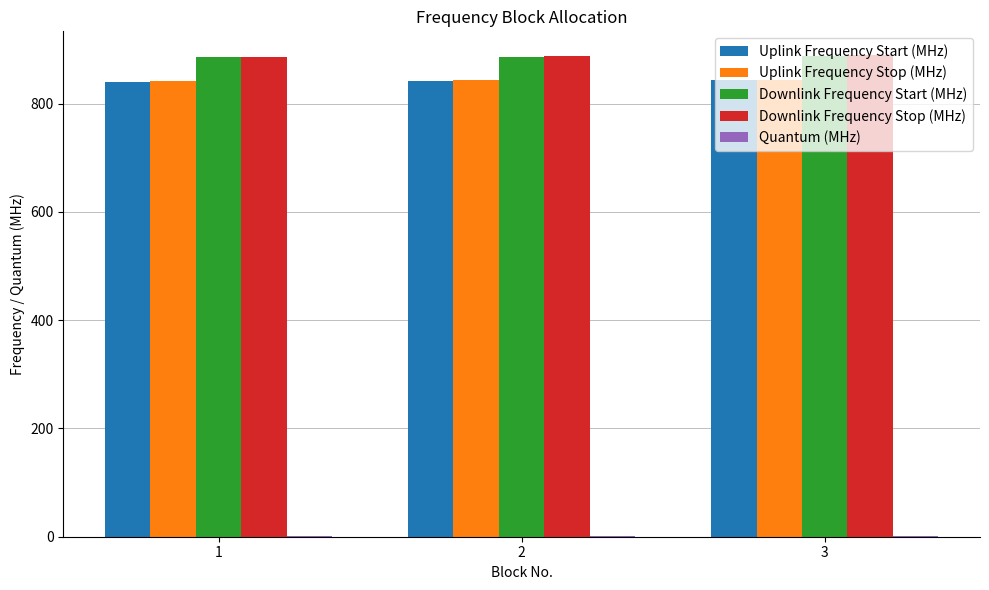

The value of Downlink Frequency Stop (MHz) at 2 is 887.8. True or false?

True